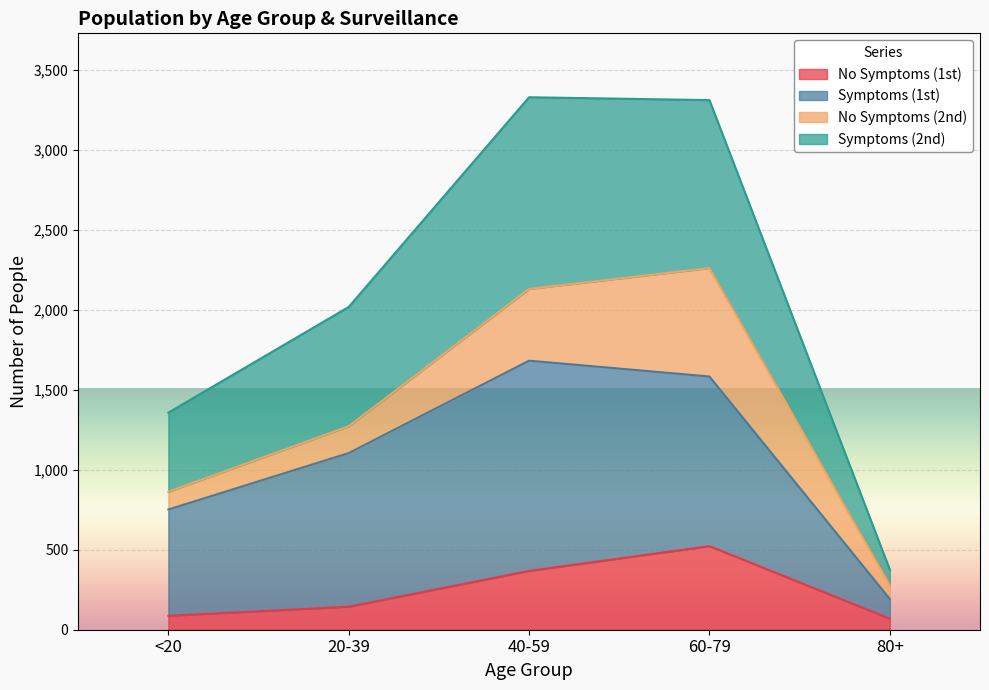

True or false: No Symptoms (1st) and Symptoms (2nd) intersect in this chart.

False